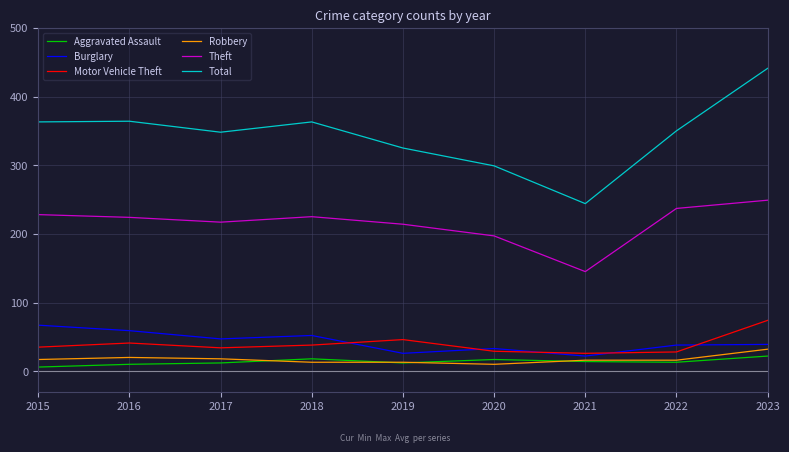

True or false: Burglary and Robbery intersect in this chart.

False